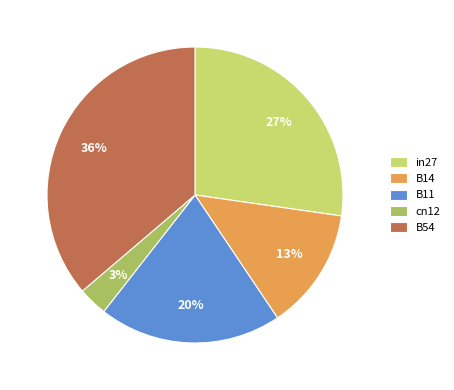

How many slices are in this pie chart?

5